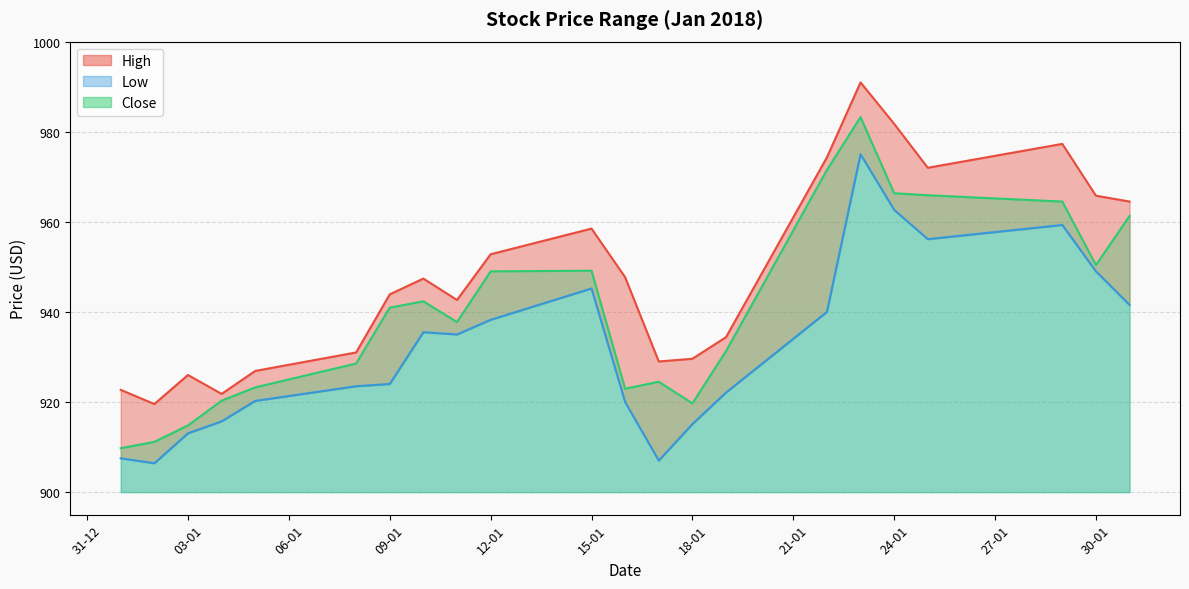

What is the value of the Close point at the 12th from the left?

923.0